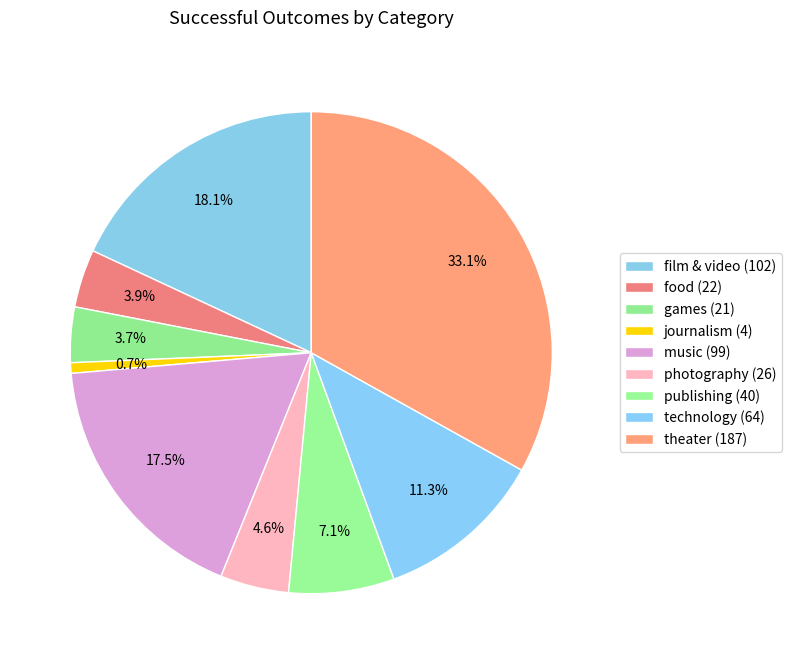

How many segments does this pie chart have?

9